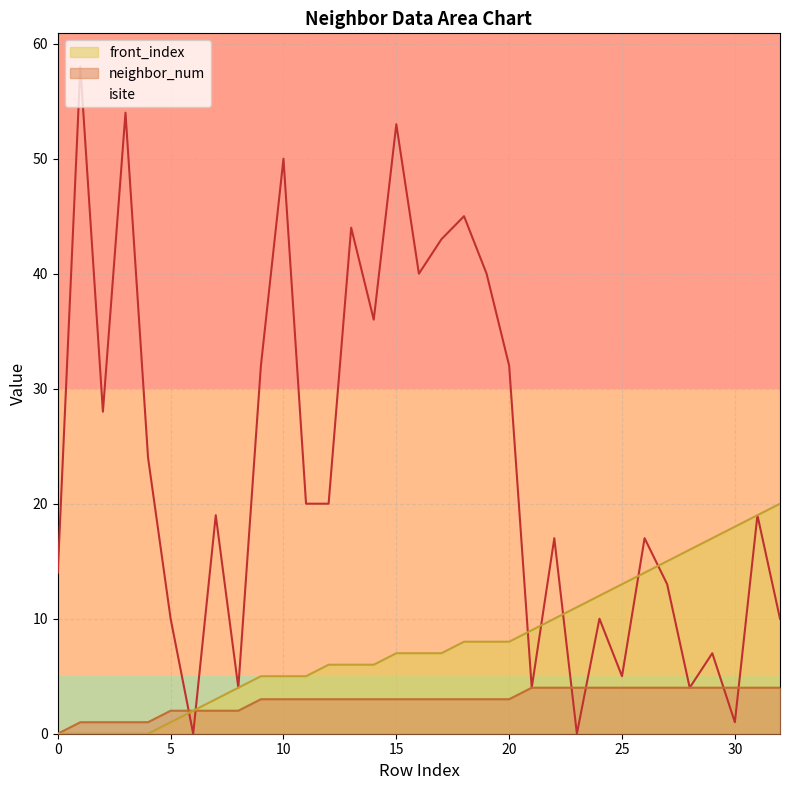

Reading left to right, what are all the values shown in this chart?

isite: 0=14	1=58	2=28	3=54	4=24	5=10	6=0	7=19	8=4	9=32	10=50	11=20	12=20	13=44	14=36	15=53	16=40	17=43	18=45	19=40	20=32	21=4	22=17	23=0	24=10	25=5	26=17	27=13	28=4	29=7	30=1	31=19	32=10
neighbor_num: 0=0	1=1	2=1	3=1	4=1	5=2	6=2	7=2	8=2	9=3	10=3	11=3	12=3	13=3	14=3	15=3	16=3	17=3	18=3	19=3	20=3	21=4	22=4	23=4	24=4	25=4	26=4	27=4	28=4	29=4	30=4	31=4	32=4
front_index: 0=0	1=0	2=0	3=0	4=0	5=1	6=2	7=3	8=4	9=5	10=5	11=5	12=6	13=6	14=6	15=7	16=7	17=7	18=8	19=8	20=8	21=9	22=10	23=11	24=12	25=13	26=14	27=15	28=16	29=17	30=18	31=19	32=20